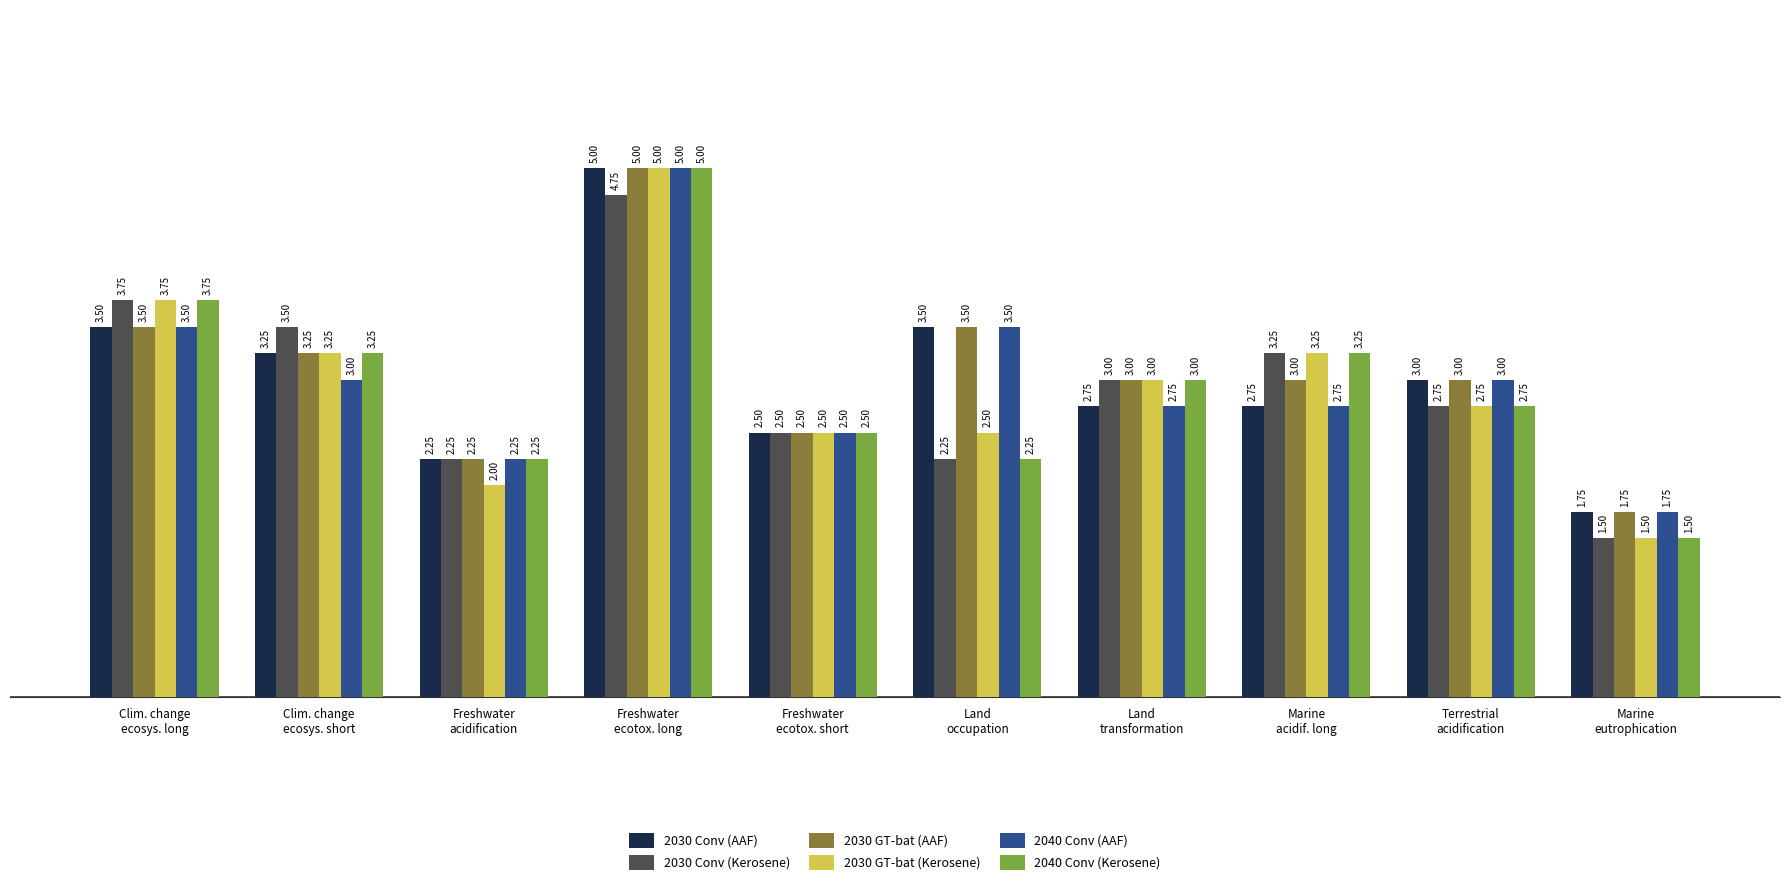

Which series has the largest total across all categories?

2030 GT-bat (AAF)